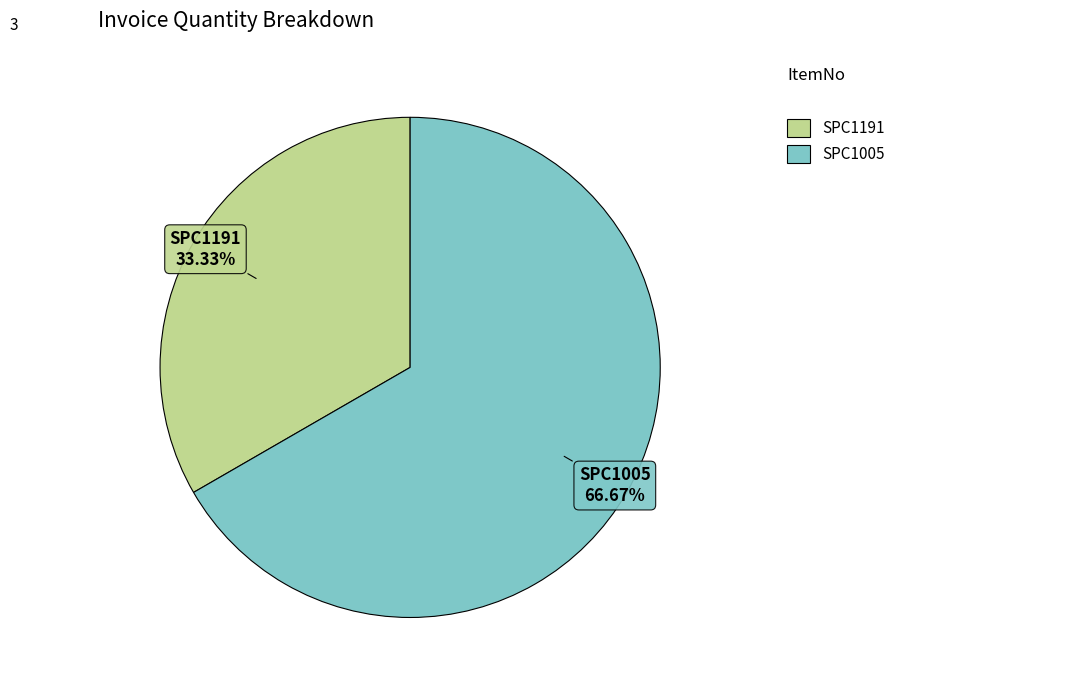

Does SPC1191 represent more than half of the total?

No